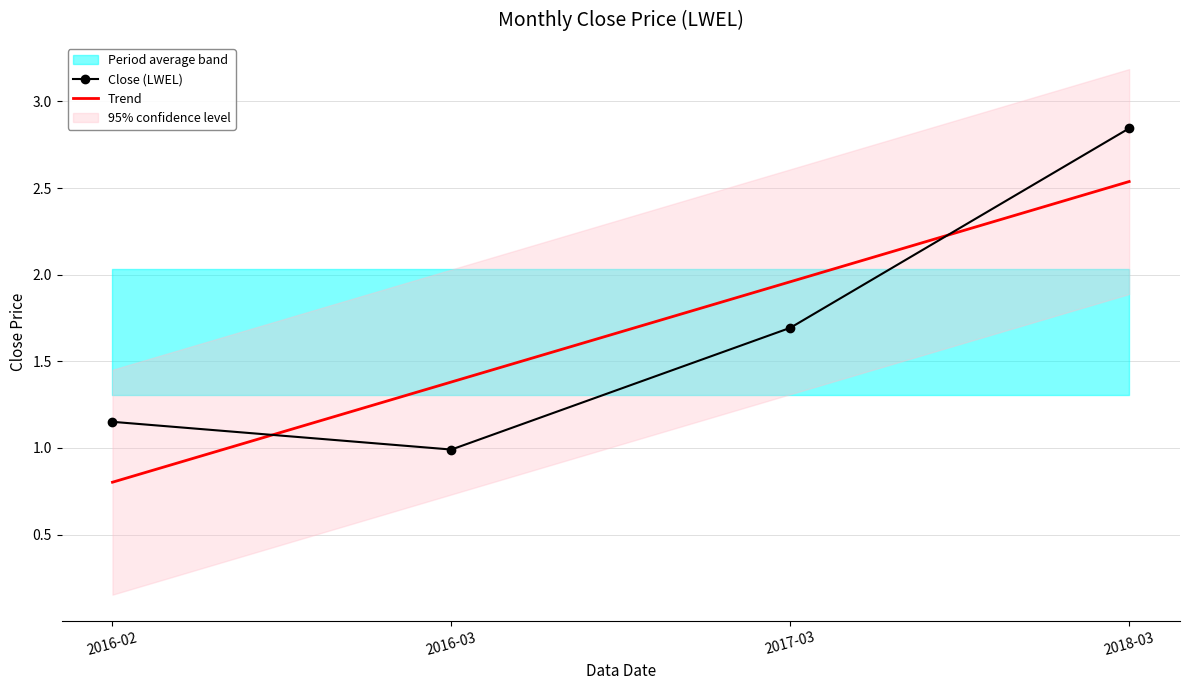

Rank the series at 2017-03 from lowest to highest value.

Close (LWEL), Trend